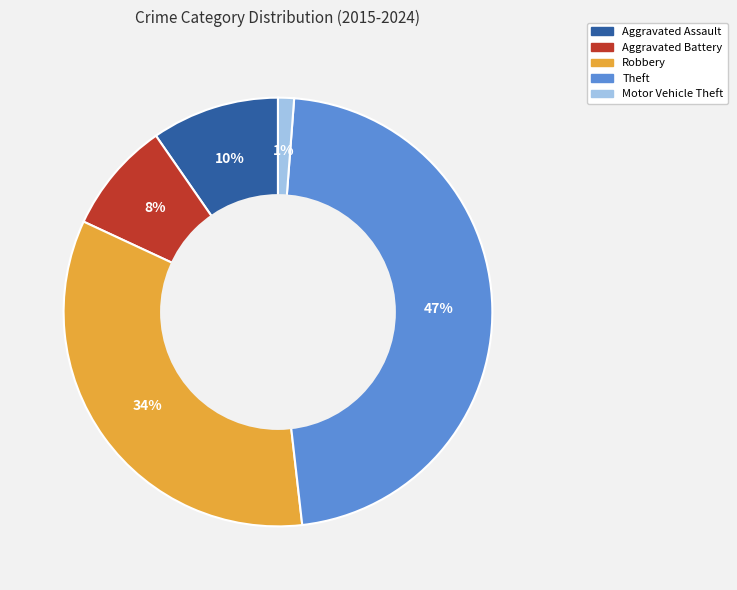

What is the smallest slice in the pie chart?

Motor Vehicle Theft